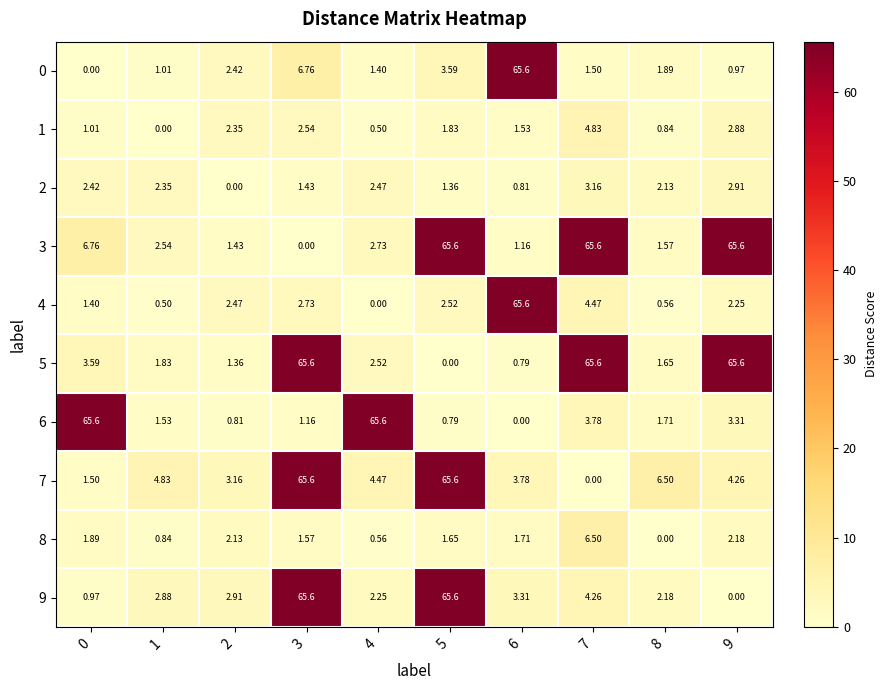

Is the value of 5 at 7 greater than the value of 6 at 9?

Yes